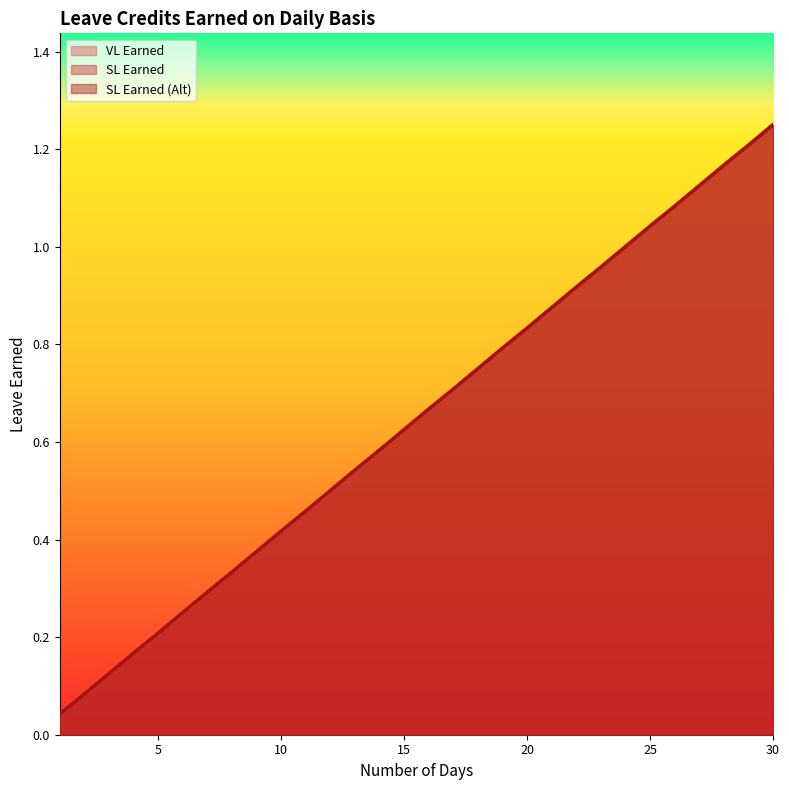

Between 5 and 19, which series saw the biggest shift?

VL Earned